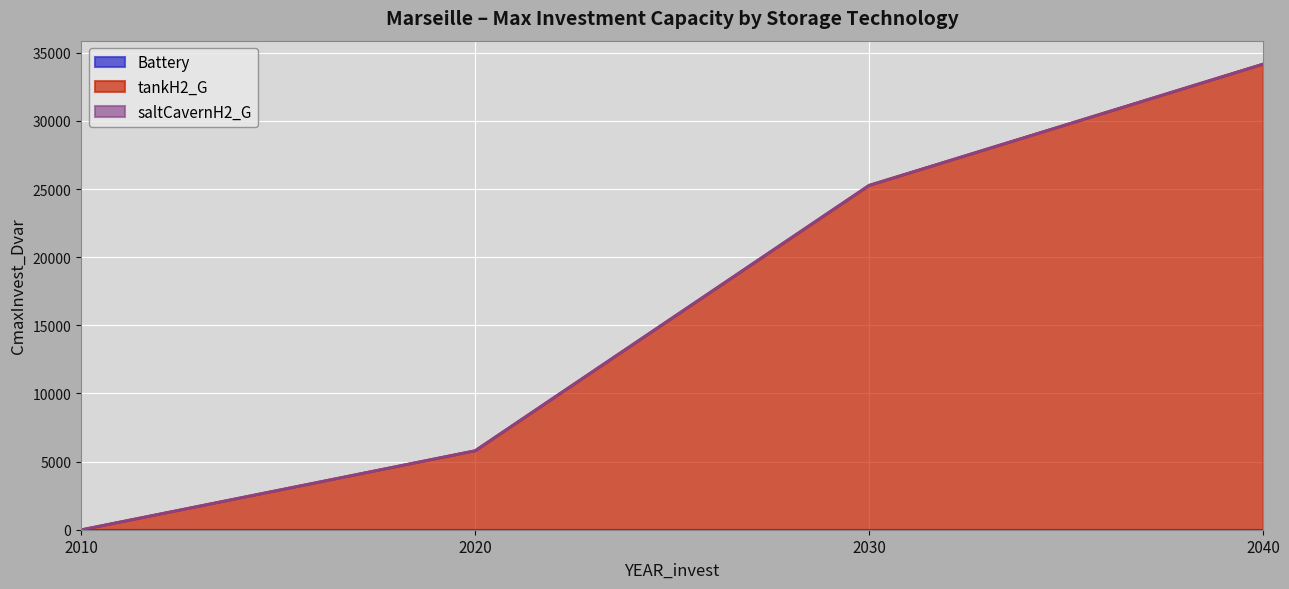

What is the maximum value for tankH2_G?

34180.1